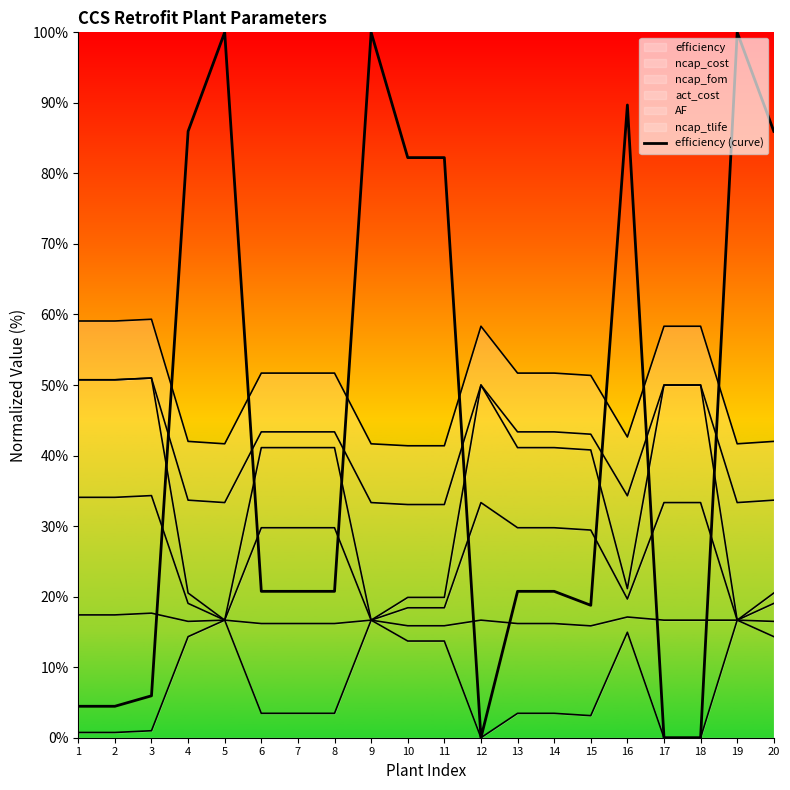

Rank the categories by value from lowest to highest.

12, 17, 18, 1, 2, 3, 15, 6, 7, 8, 13, 14, 10, 11, 4, 20, 16, 5, 9, 19